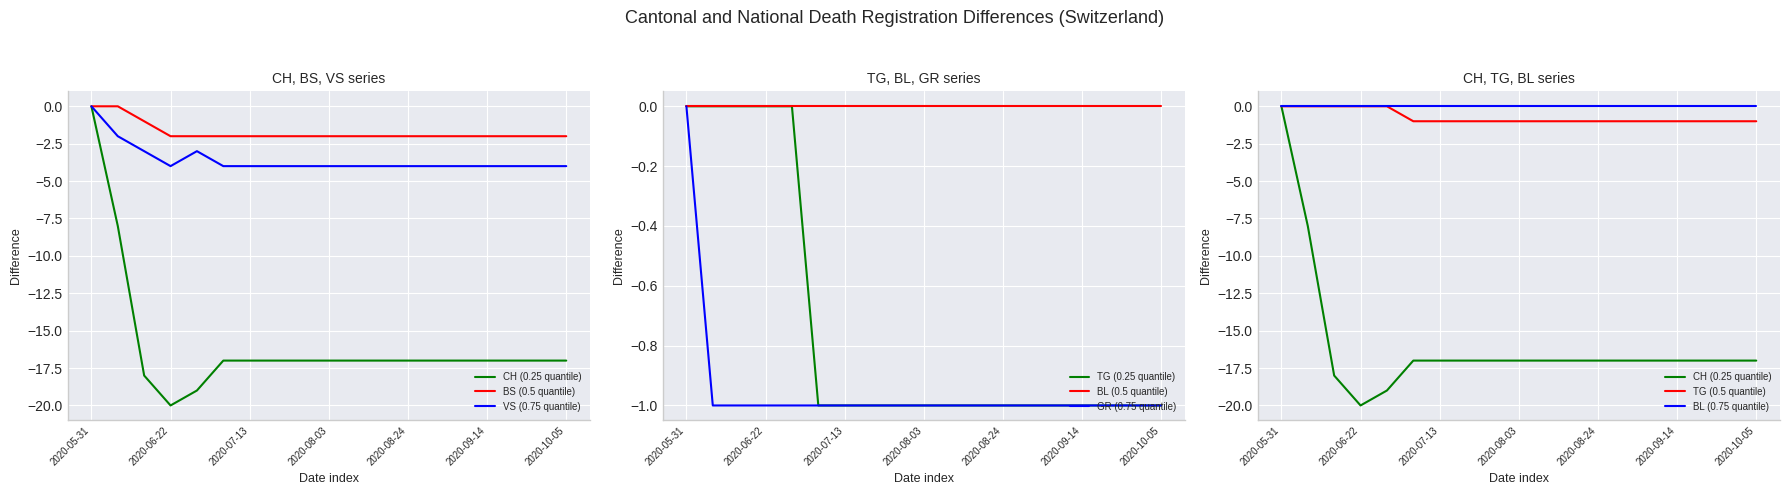

What is the difference between the BS values at 2020-07-13 and 2020-06-08?

2